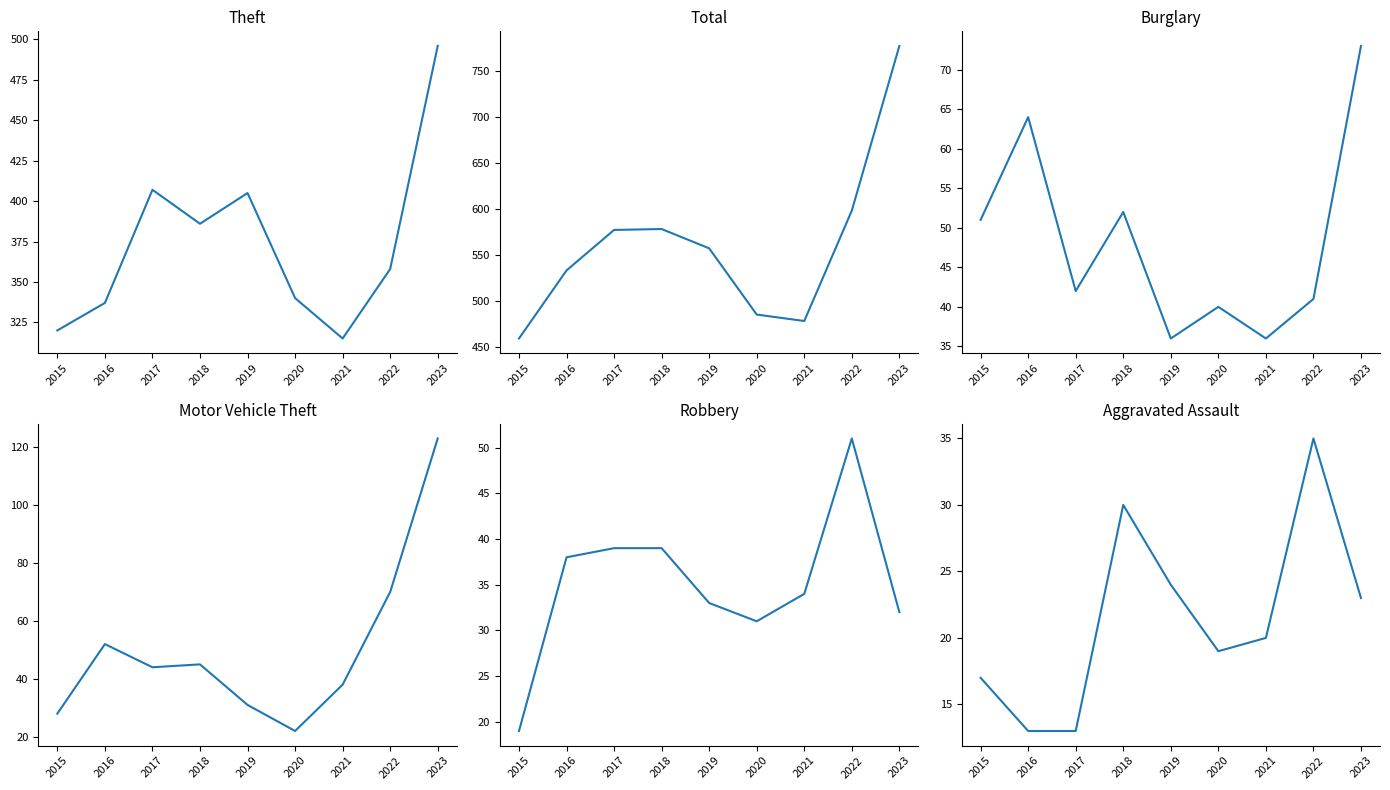

What is the difference between the Robbery values at 2015 and 2019?

14